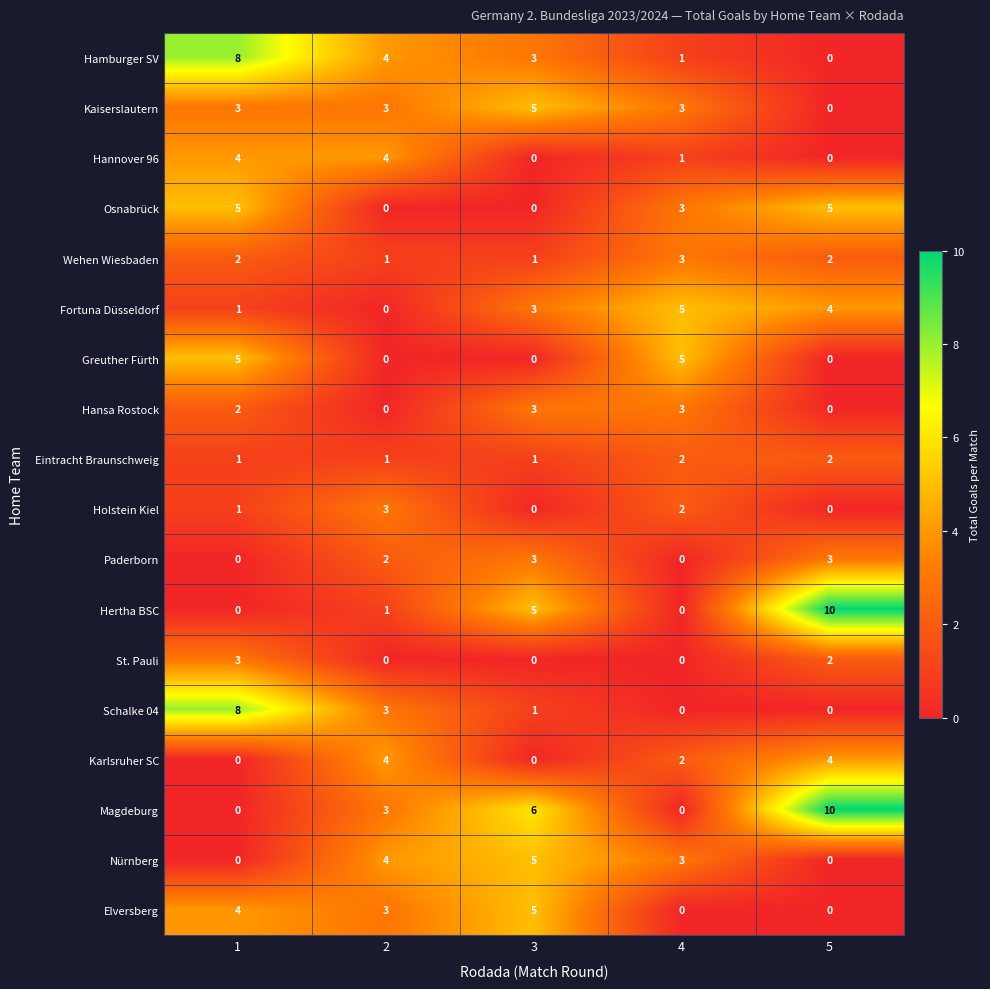

Count the Elversberg values in the range 0 to 4.

4